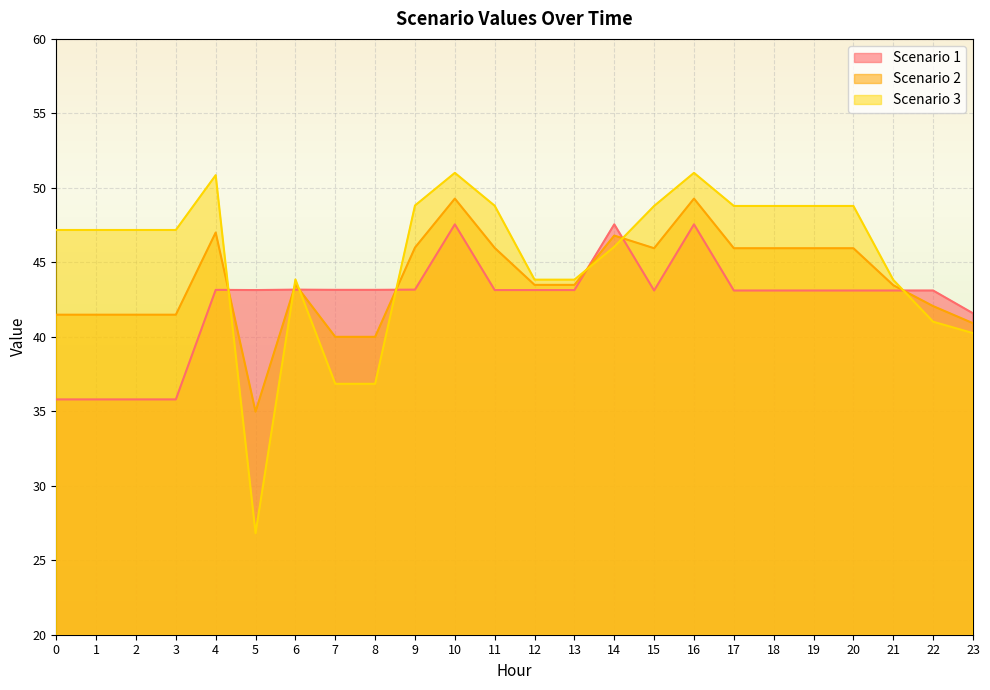

Does the chart display data point markers on the line(s)?

No